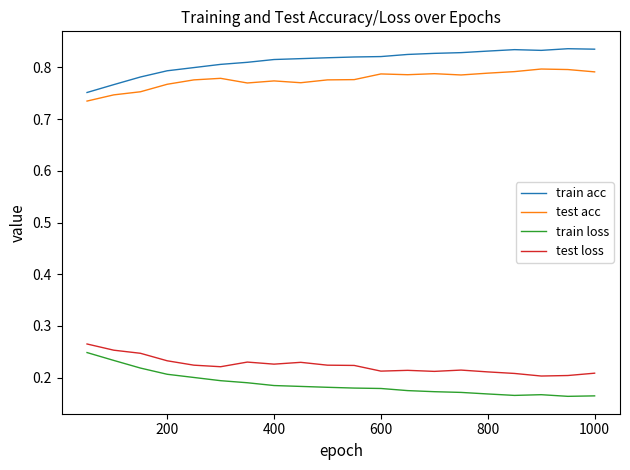

True or false: test loss and train acc cross at least once.

False